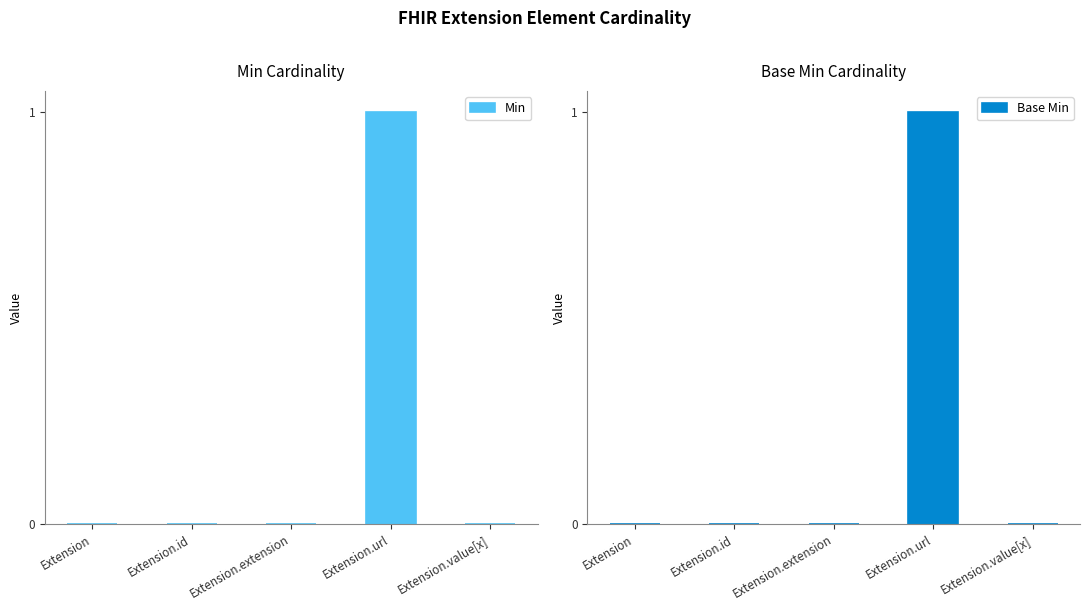

At which label is Min closest to 0?

Extension